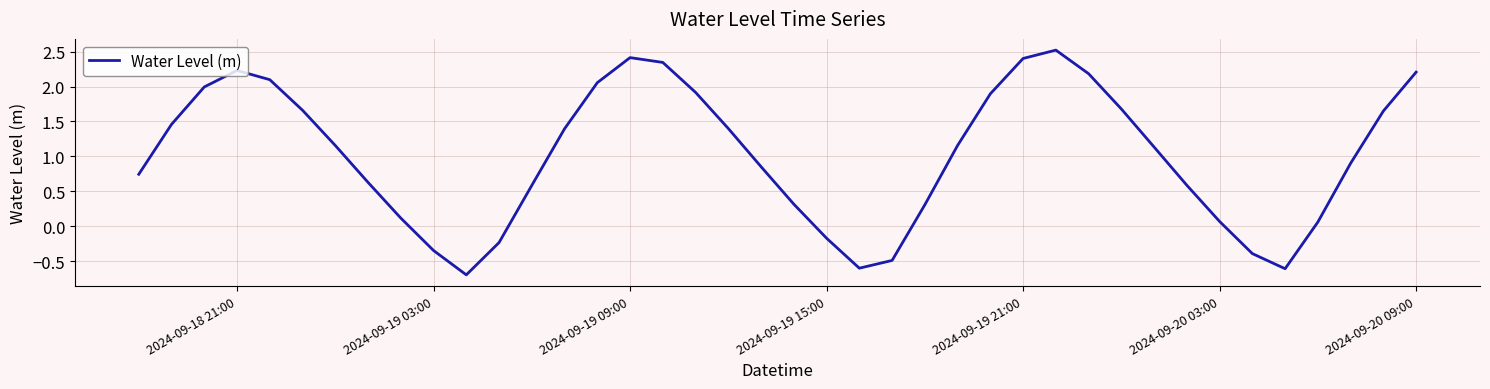

What is the difference between the maximum and minimum values?

3.2